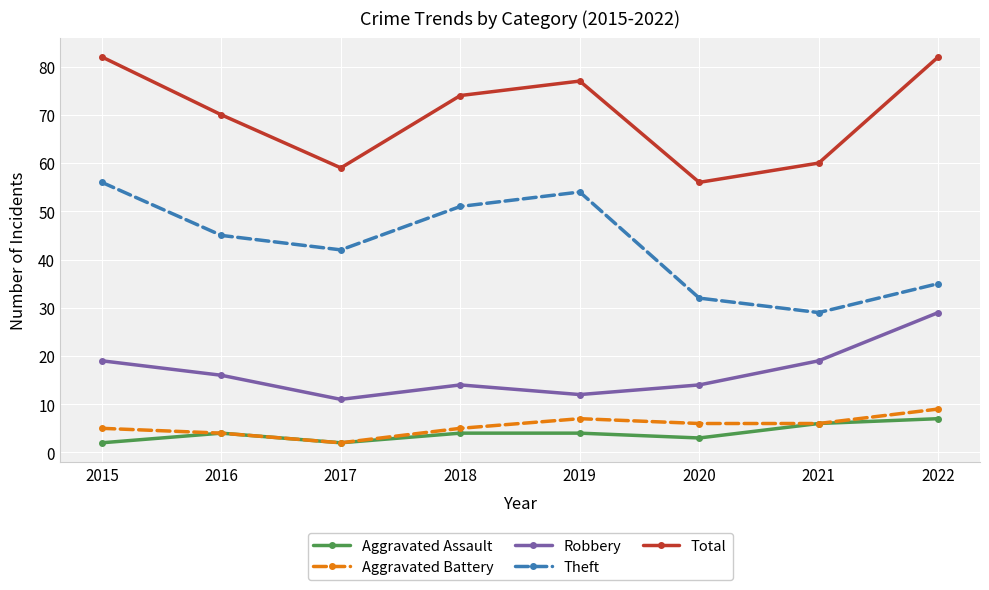

What is the sum of the Theft values at 2018 and 2015?

107